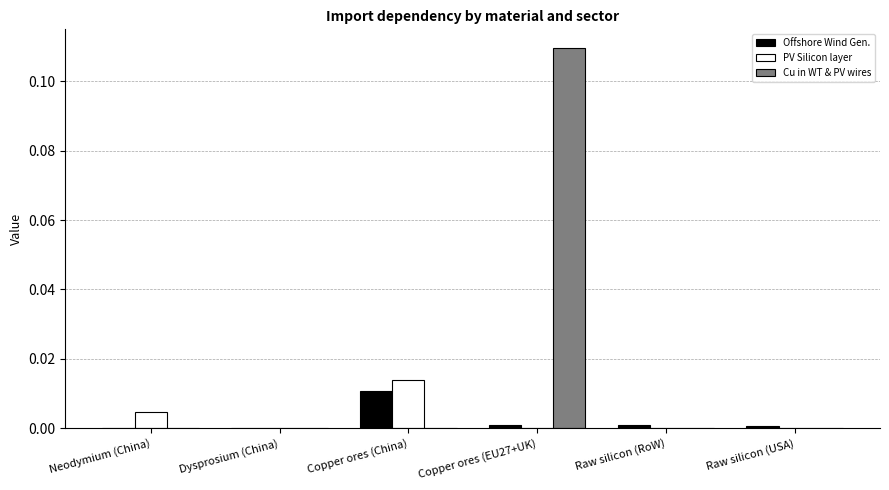

At which category is the sum across all series the highest?

Copper ores (EU27+UK)